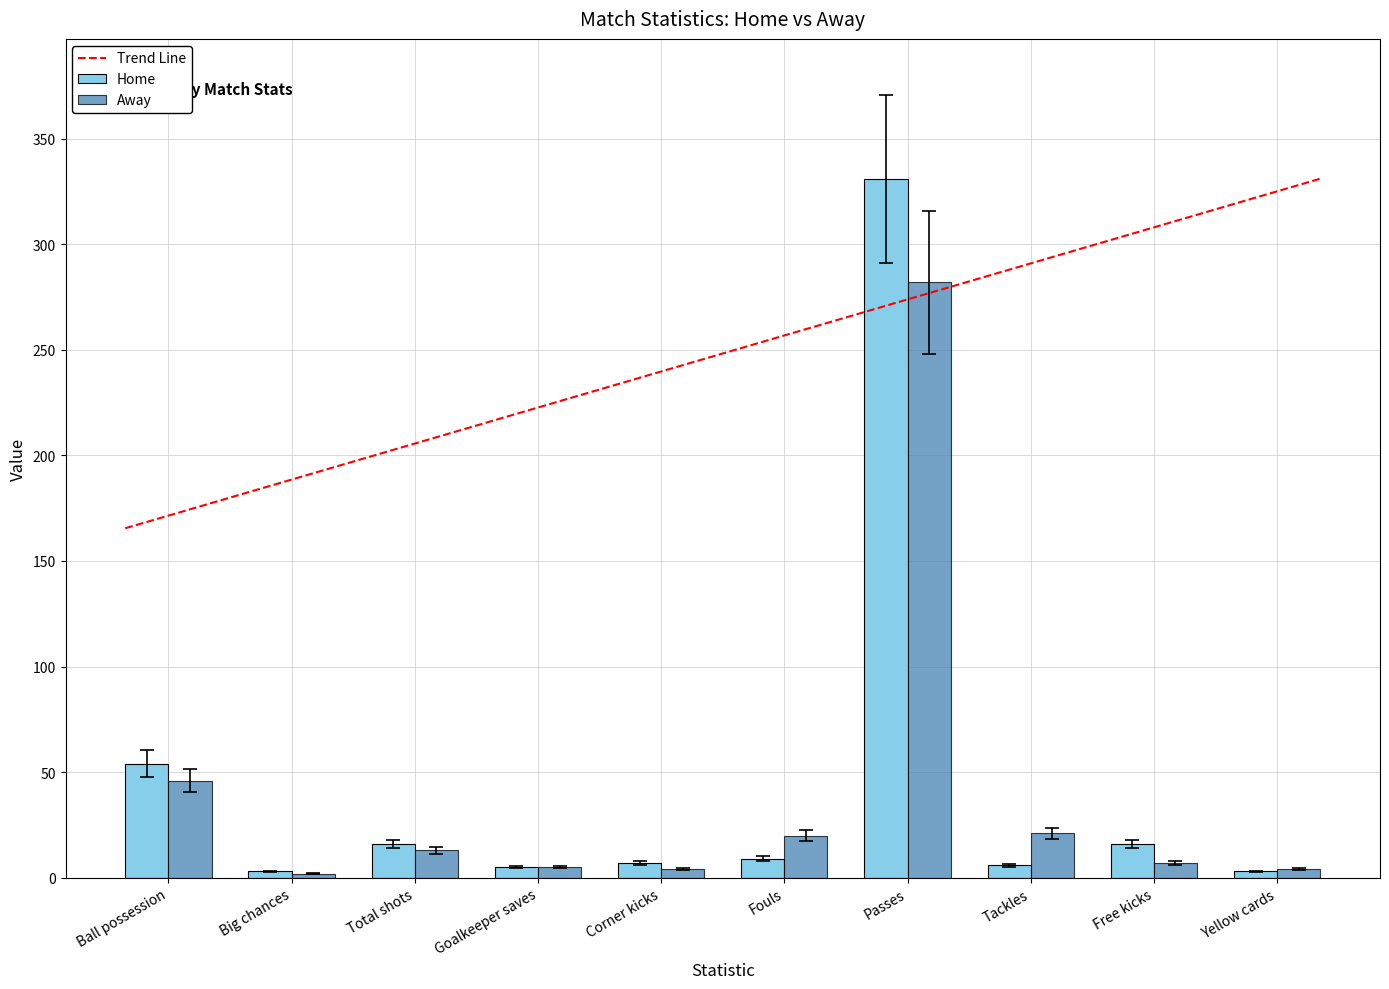

At which category does the chart reach its peak across all series?

Passes